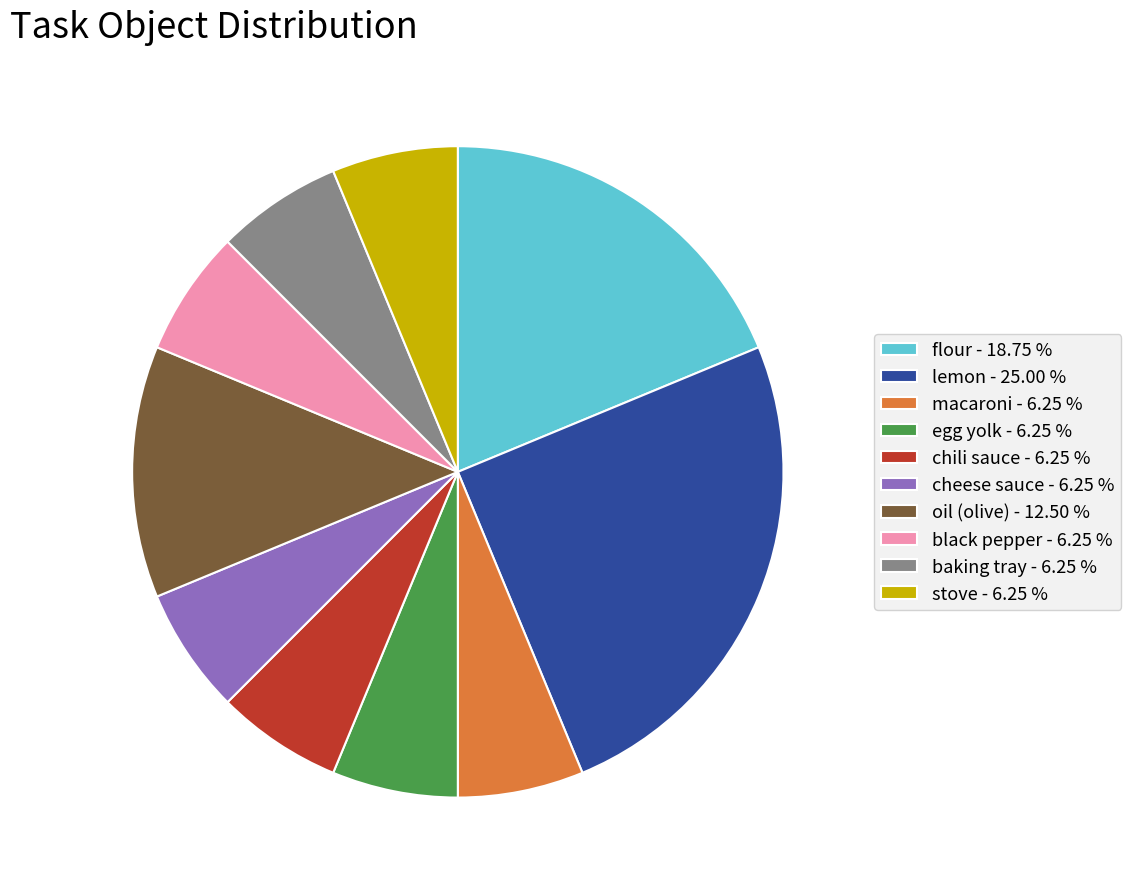

Combined, do cheese sauce and oil account for over 50%?

No